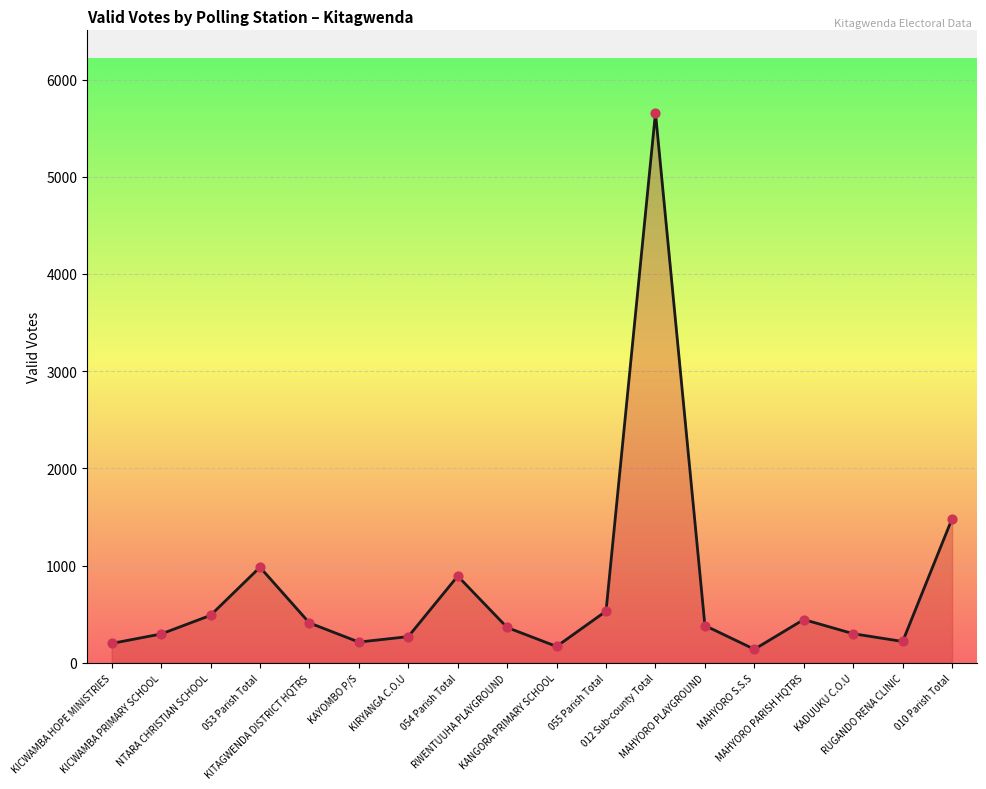

Which has a higher value, 012 Sub-county Total or 010 Parish Total?

012 Sub-county Total